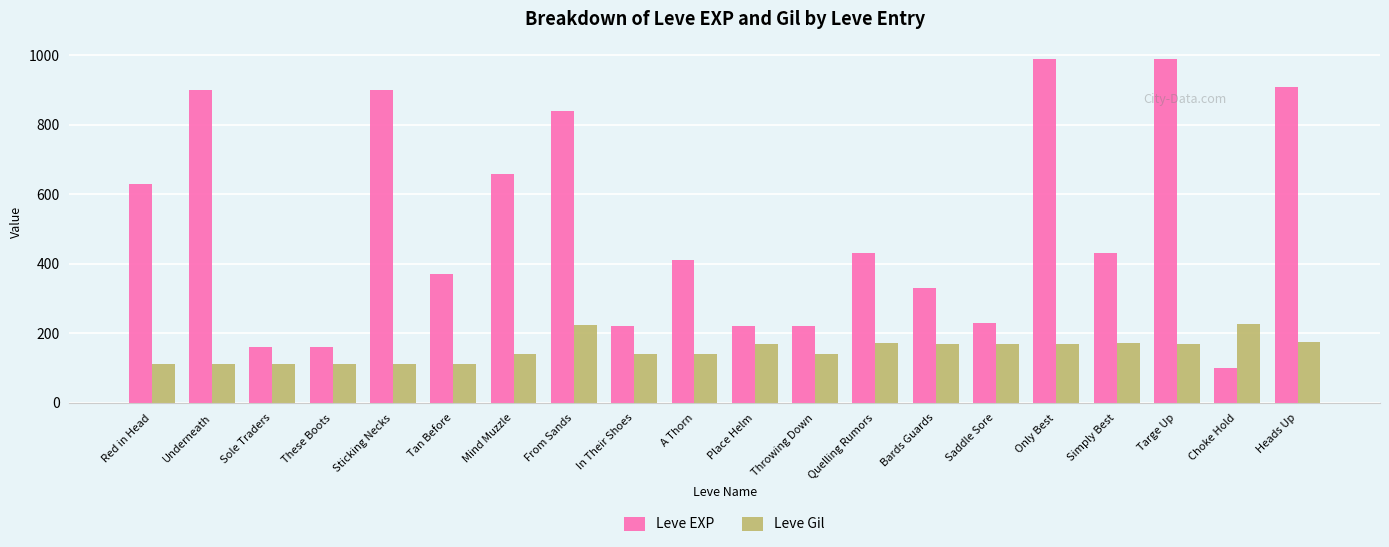

How many bars are there in total?

40